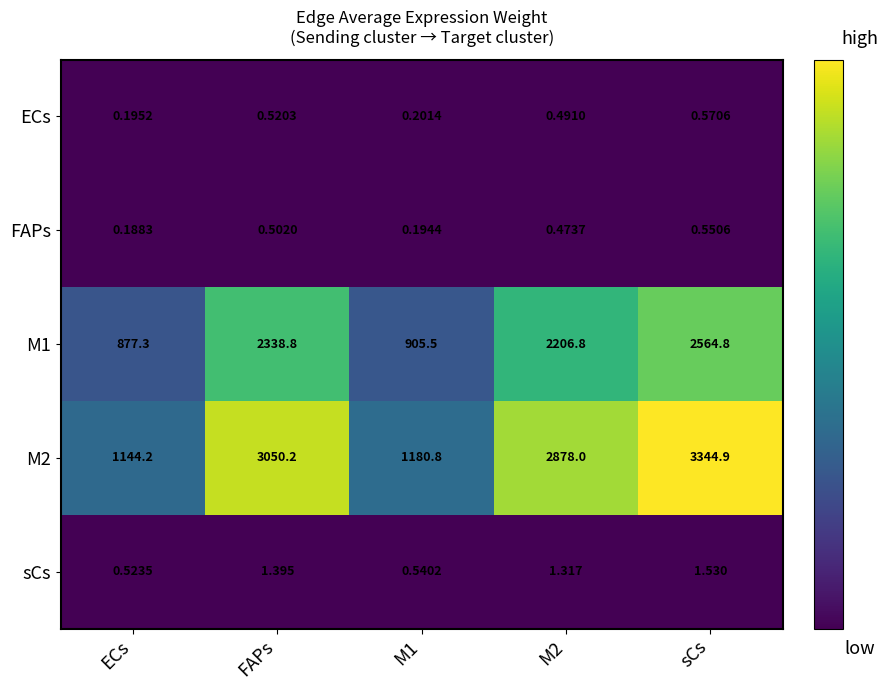

Where does the M2 series first go above 2878?

FAPs